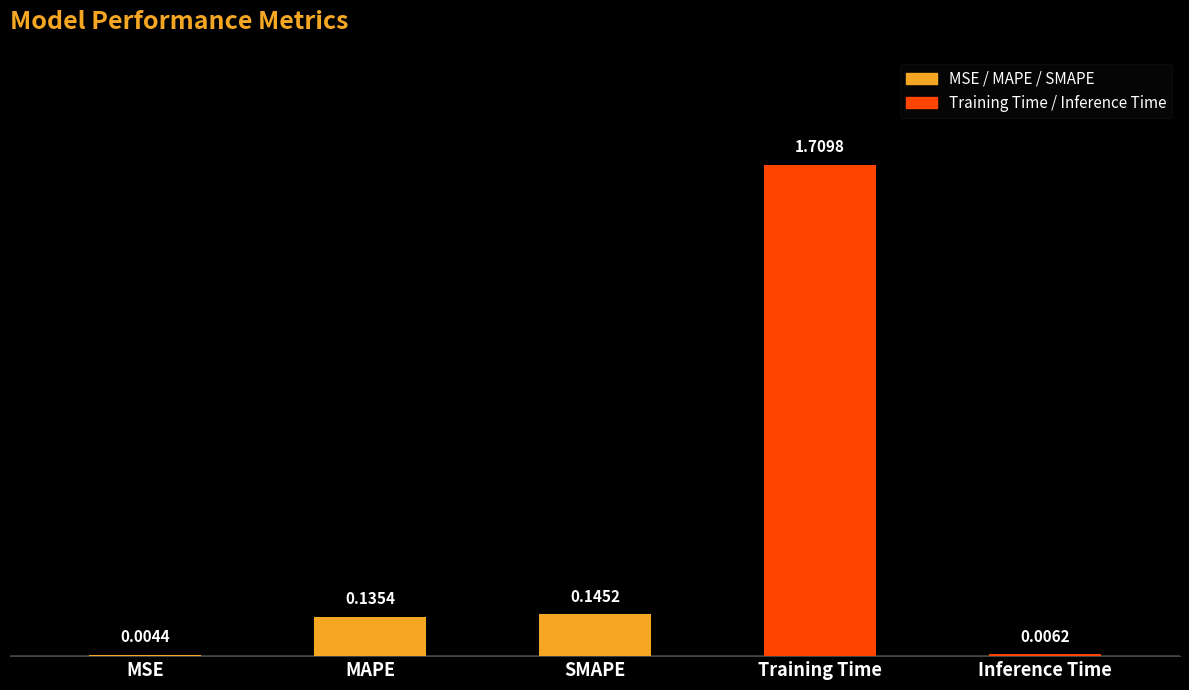

What is the average value?

0.4